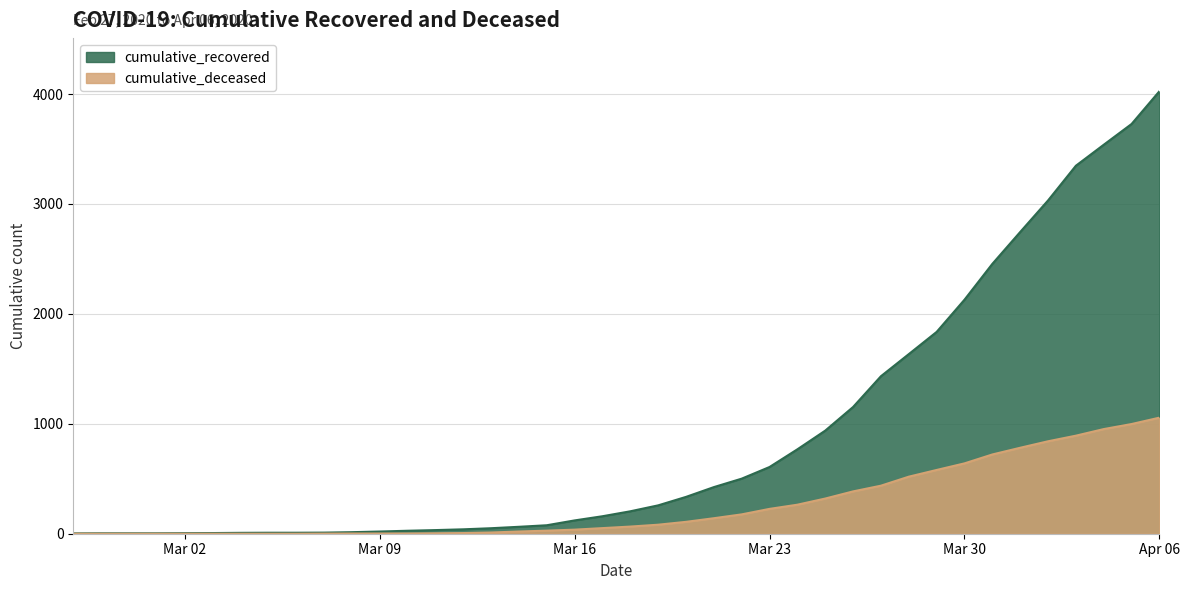

How many data points does each series have?

40